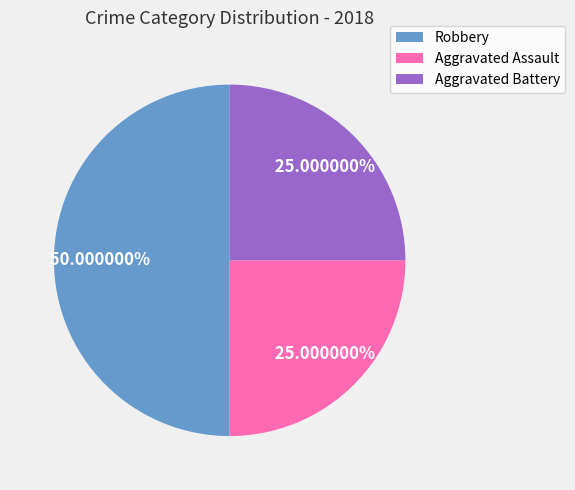

Combined, do Aggravated Battery and Robbery account for over 50%?

Yes